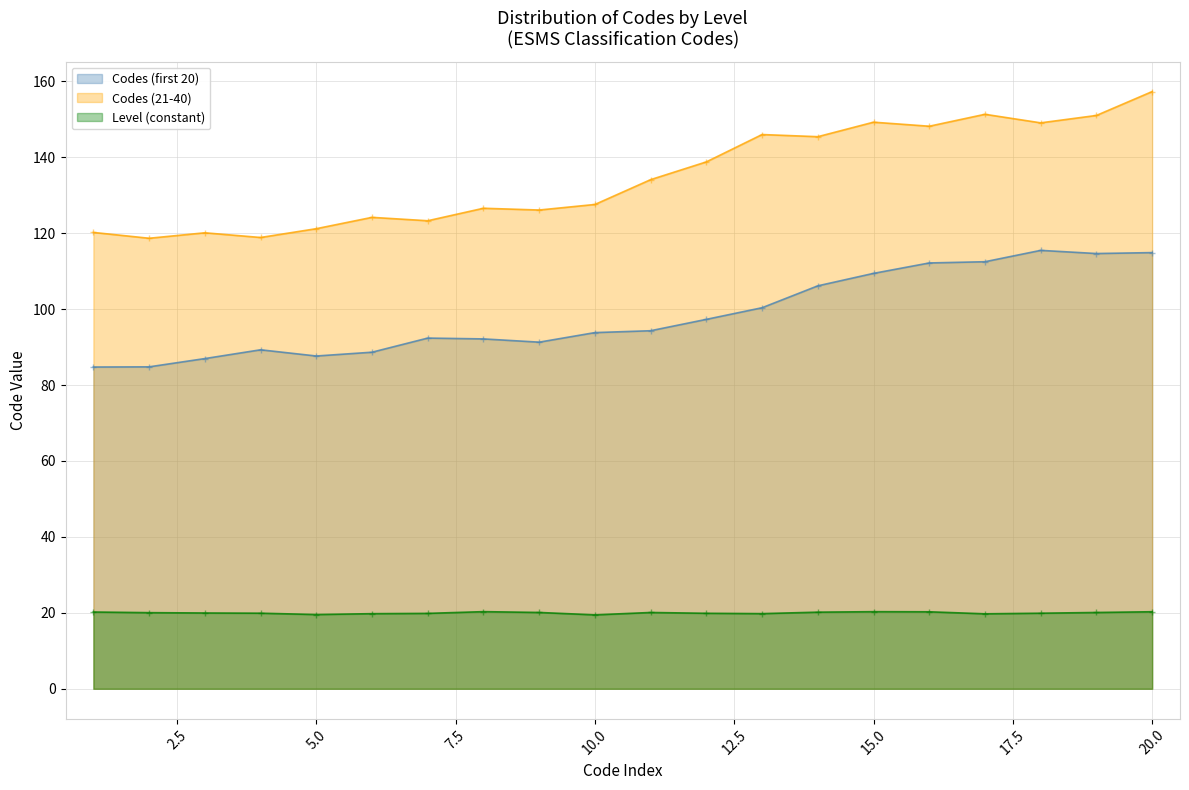

Rank the series by their maximum value, from lowest to highest.

Level (constant), Codes (first 20), Codes (21-40)